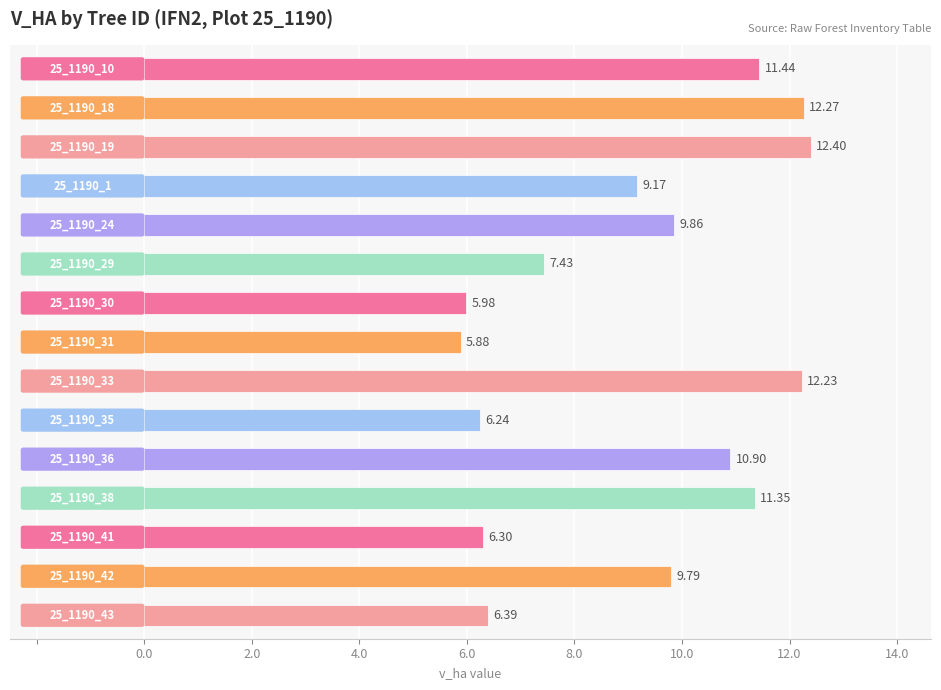

What is the difference between the maximum and minimum values?

6.5